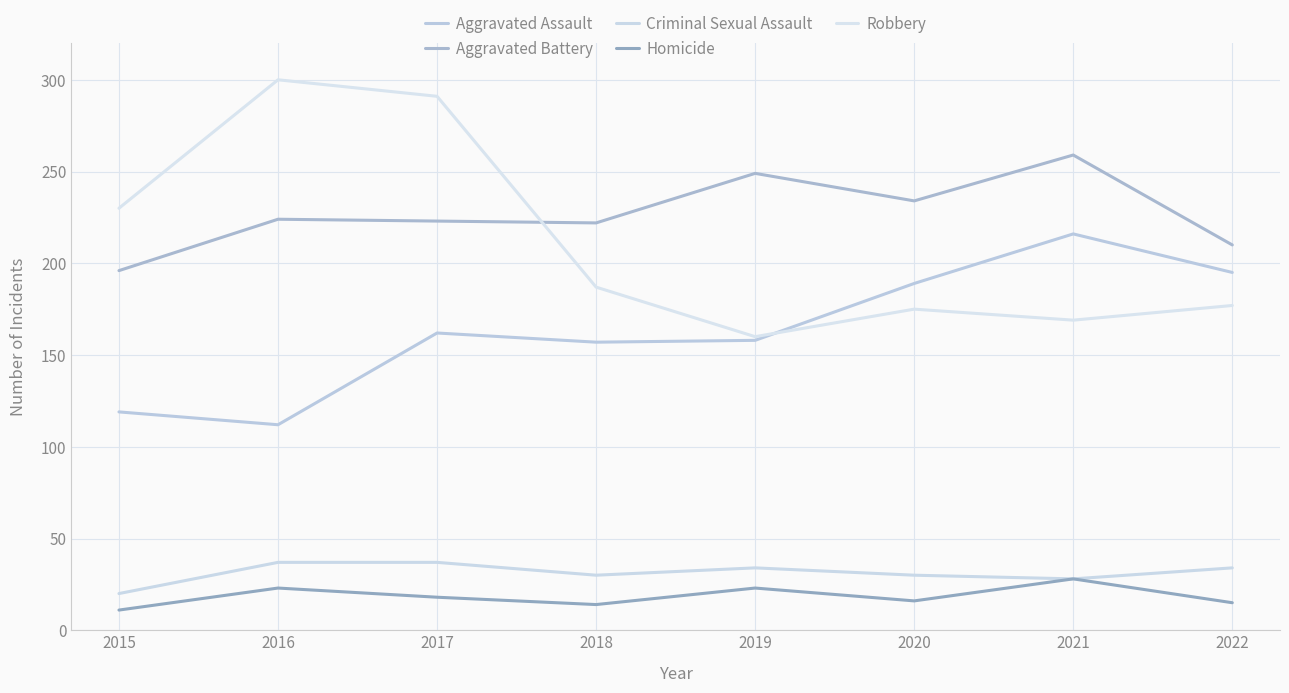

What is the maximum value for Robbery?

300